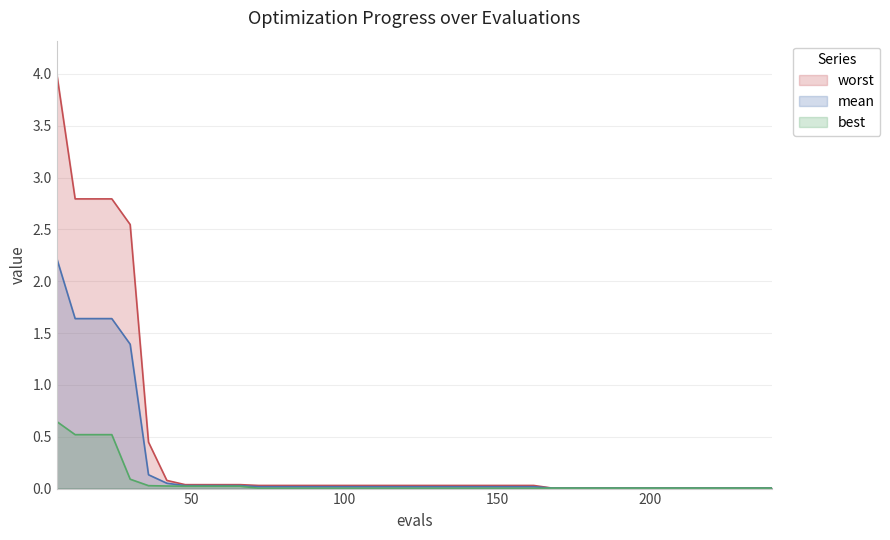

Which series has the largest range (max minus min)?

worst